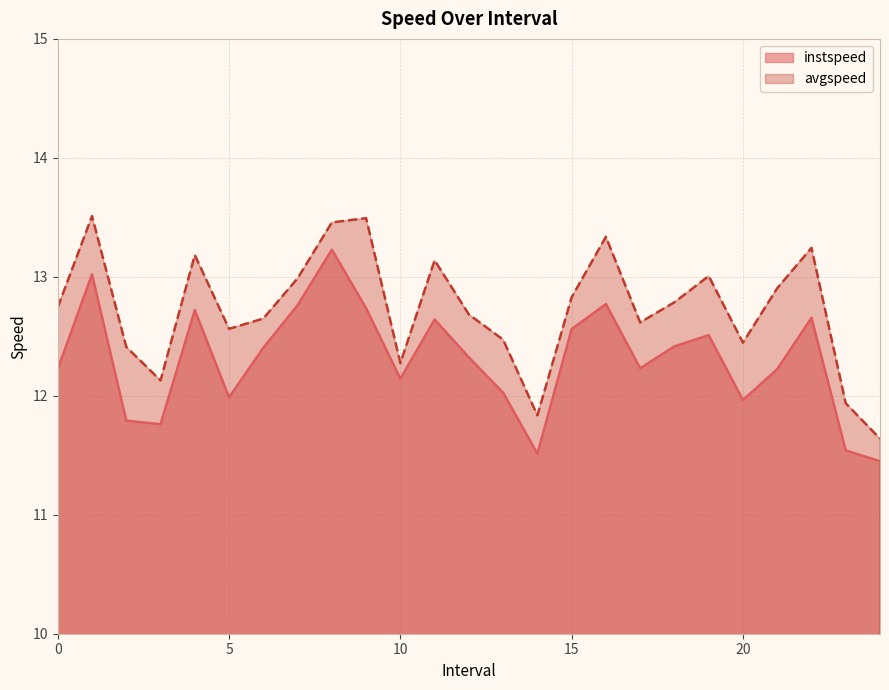

Which has a higher value, 4.0 or 7.0?

7.0